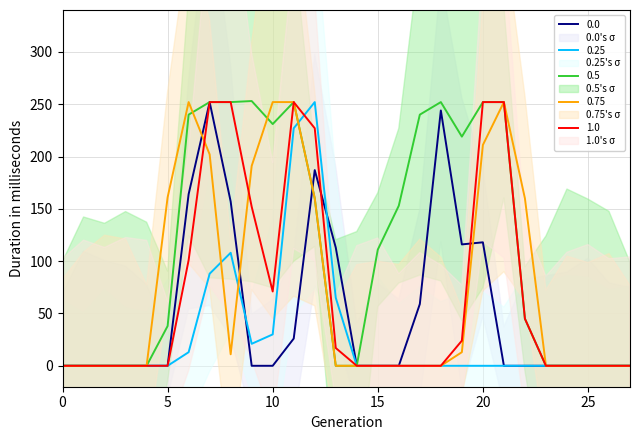

The 0.75 series shows 105 at 20. True or false?

False